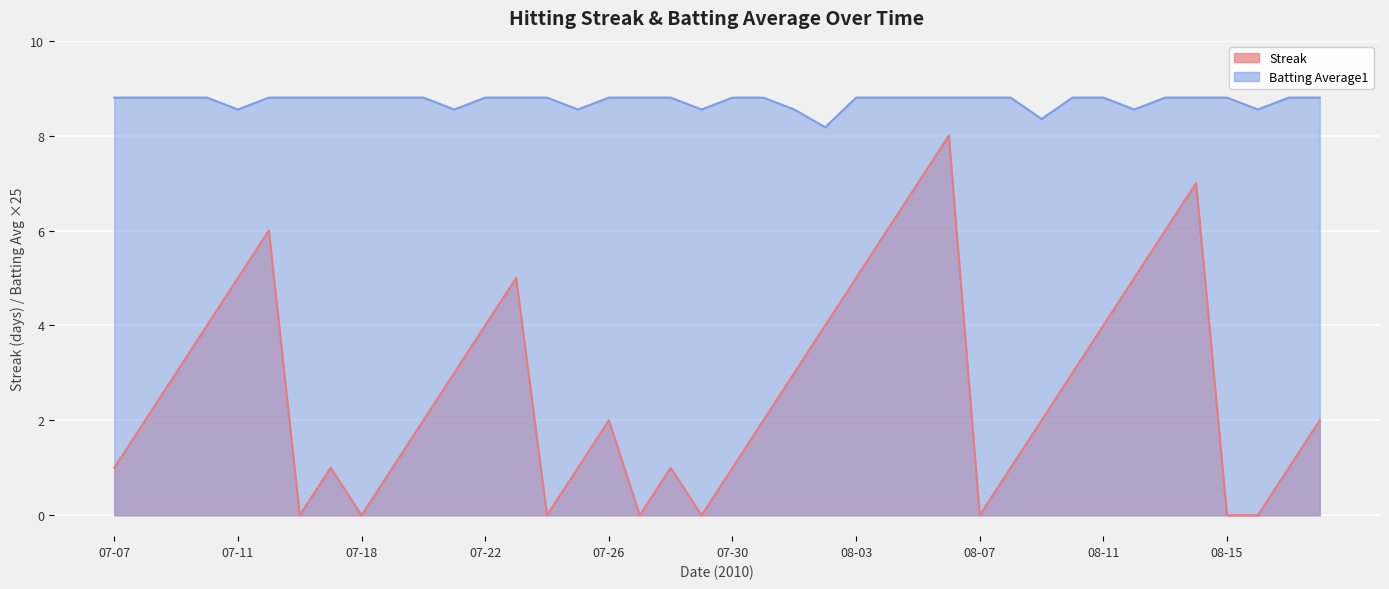

Rank the series at 08-11 from highest to lowest value.

batting_avg, streak